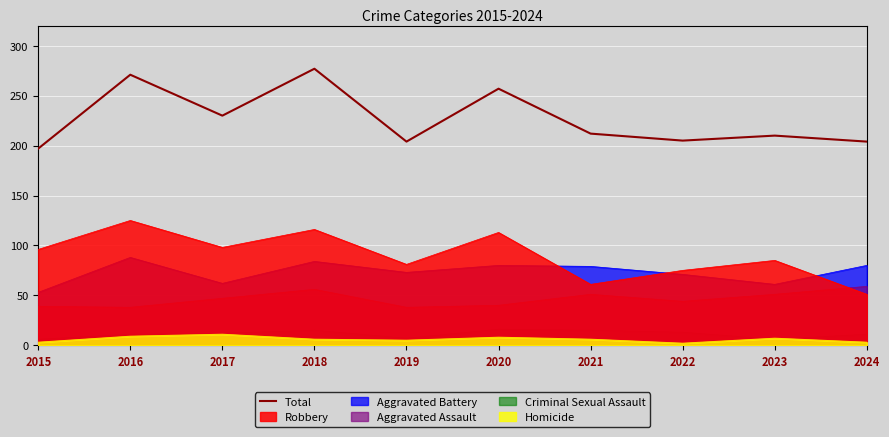

Rank the categories by value from highest to lowest.

2018, 2016, 2020, 2017, 2021, 2023, 2022, 2019, 2024, 2015